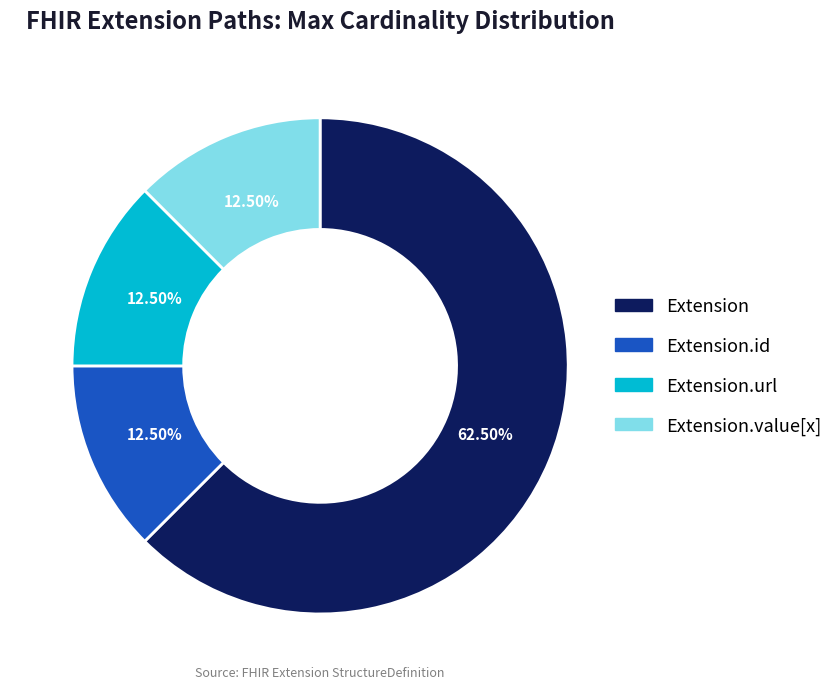

Approximately how many times larger is the value at Extension.value[x] compared to Extension.id?

1.0